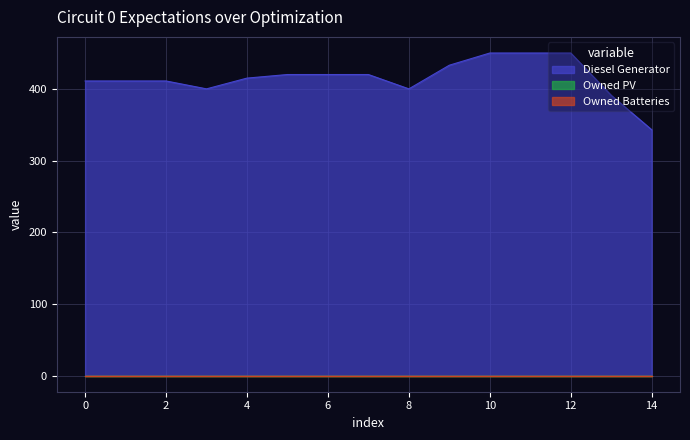

At how many categories does at least one series exceed 315?

15